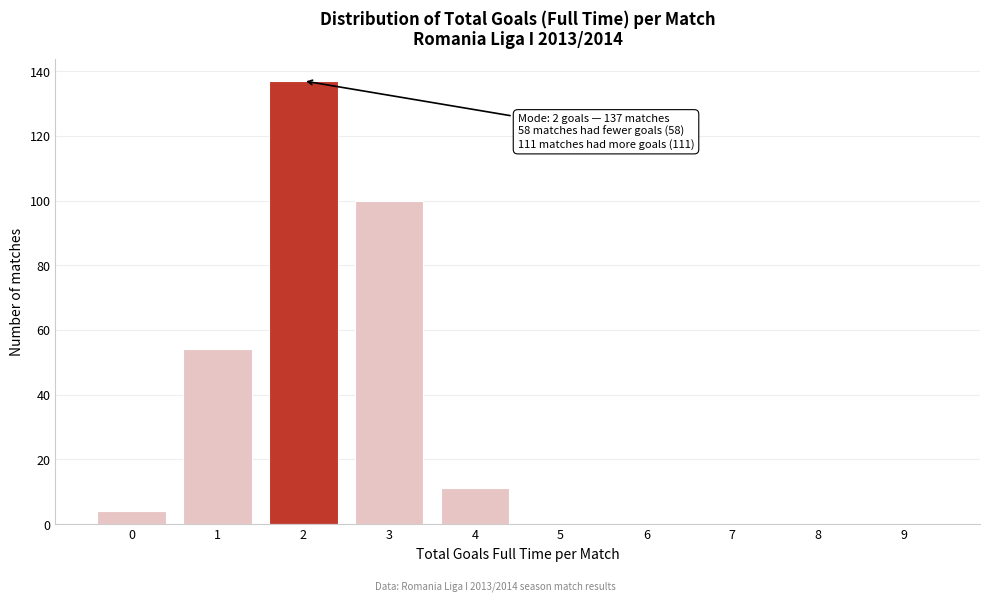

Reading left to right, what are all the values shown in this chart?

0=4	1=54	2=137	3=100	4=11	5=0	6=0	7=0	8=0	9=0